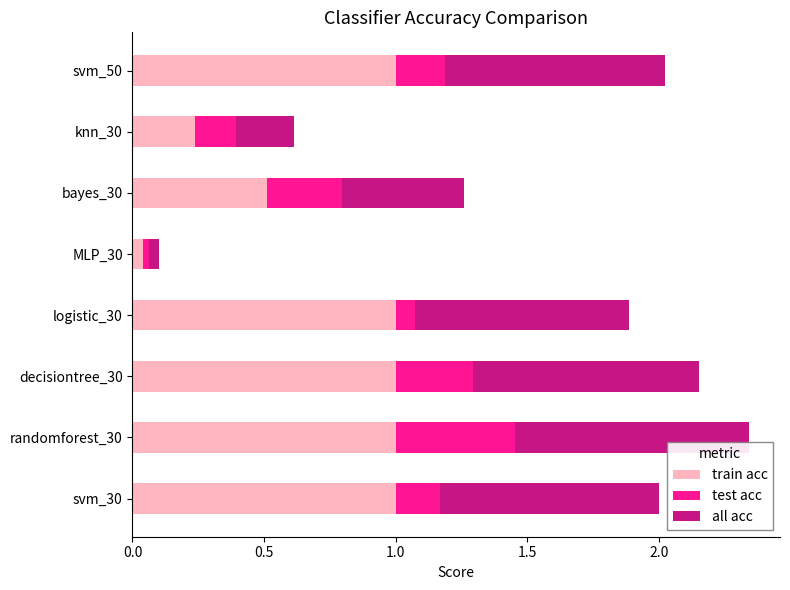

What is the difference between the maximum and minimum values in the train acc series?

1.0